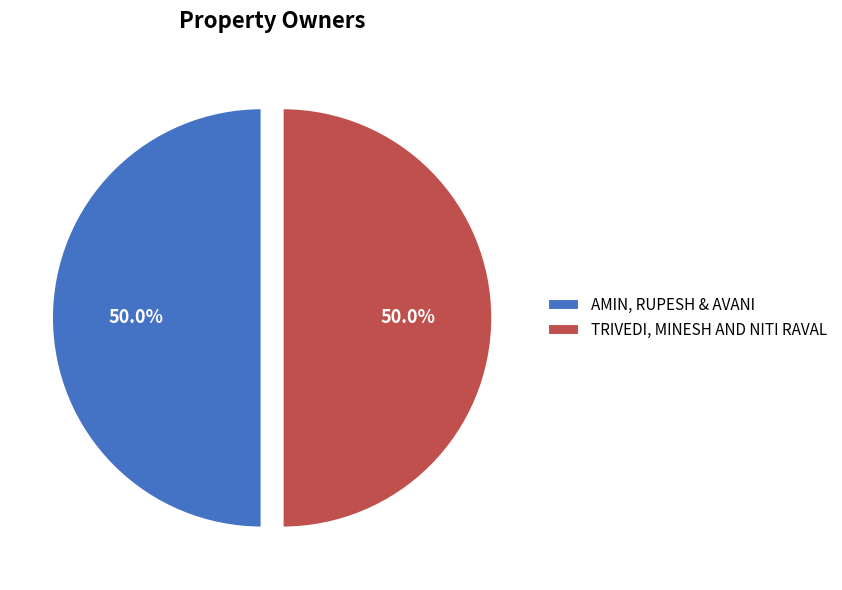

The TRIVEDI, MINESH AND NITI RAVAL slice represents 99% of the pie. True or false?

False